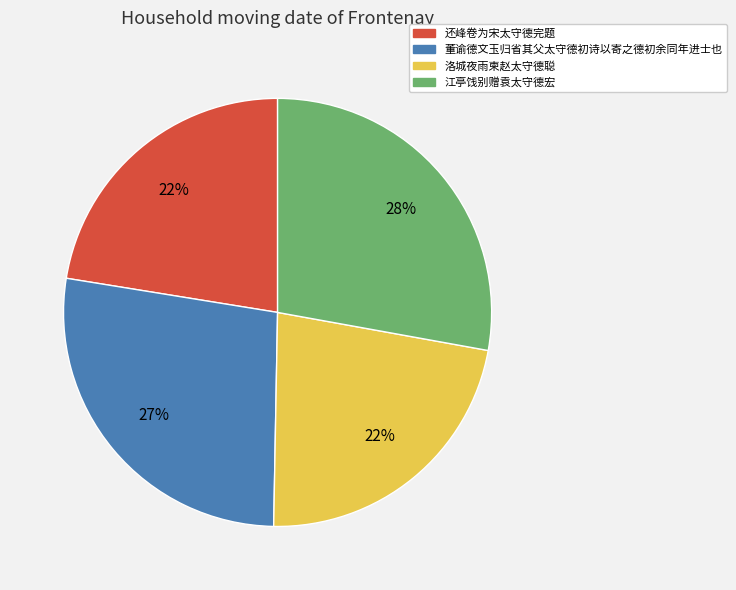

Which has a higher value, 董谕德文玉归省其父太守德初诗以寄之德初余同年进士也 or 洛城夜雨柬赵太守德聪?

董谕德文玉归省其父太守德初诗以寄之德初余同年进士也